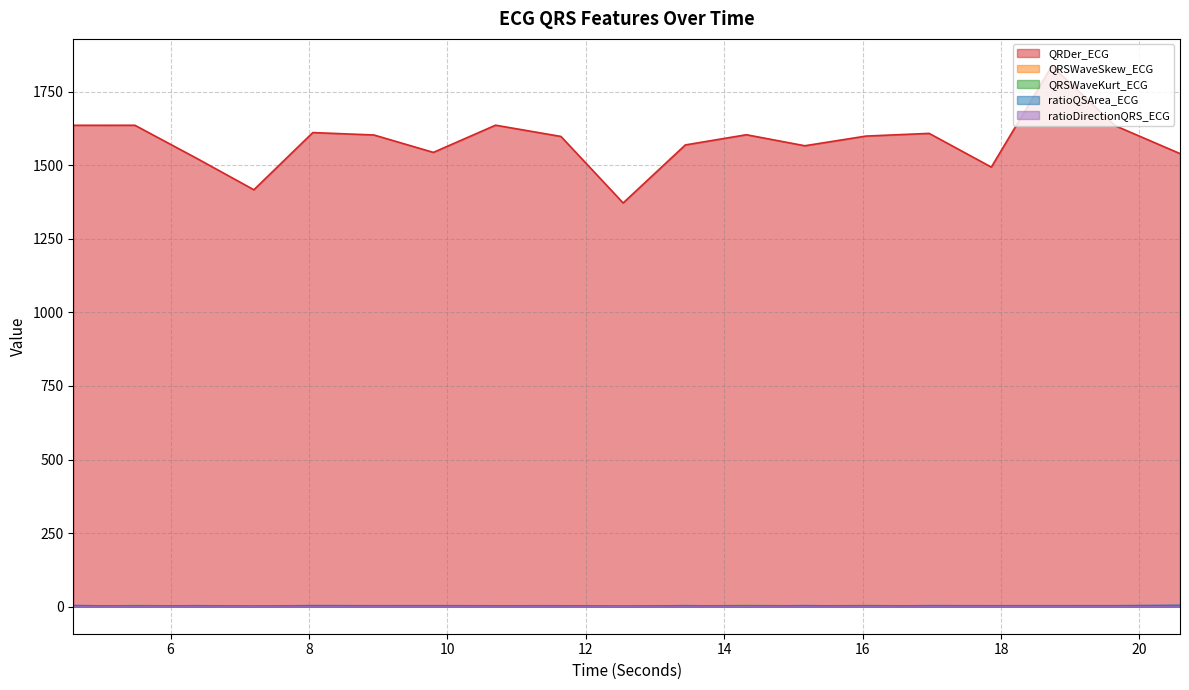

What is the label of the 3rd point from the right?

18.734375